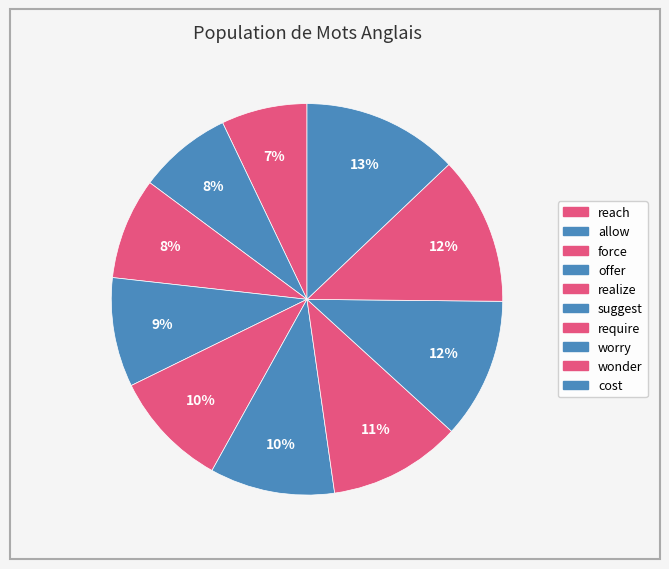

How many slices are in this pie chart?

10